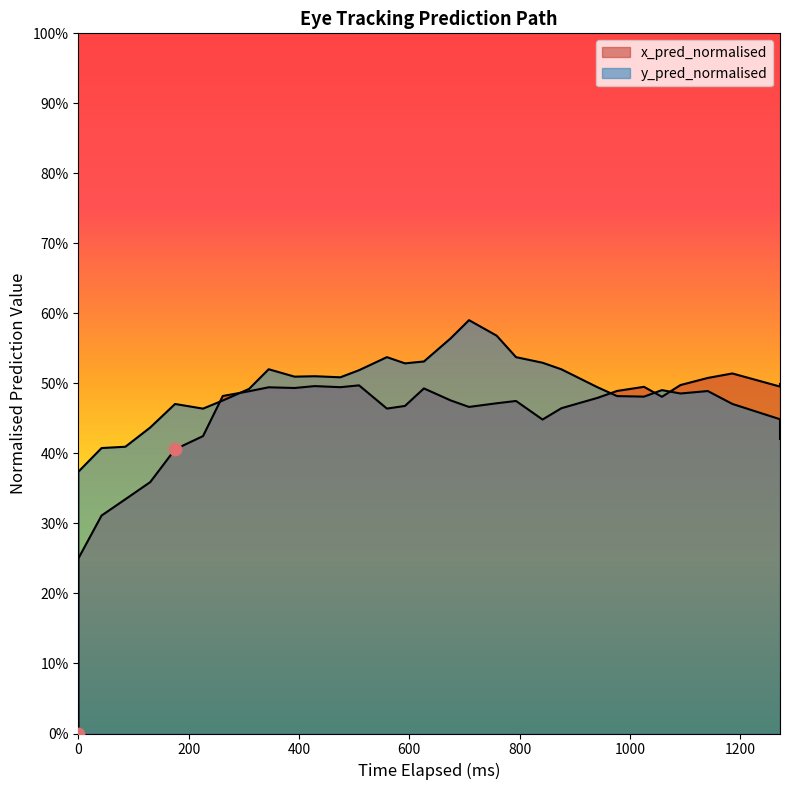

Which series contains the highest Y value?

y_pred_normalised